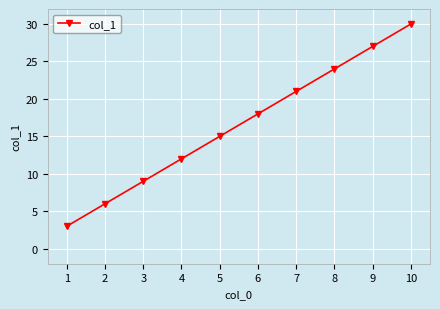

List the labels in order of value, smallest first.

1, 2, 3, 4, 5, 6, 7, 8, 9, 10